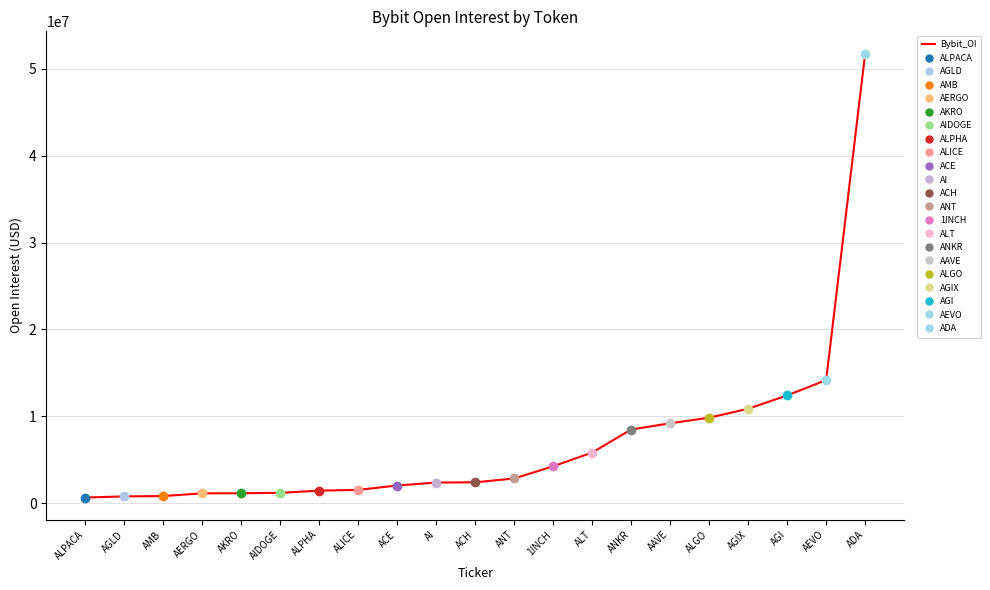

Is it true that the value at AIDOGE is 1767090?

False